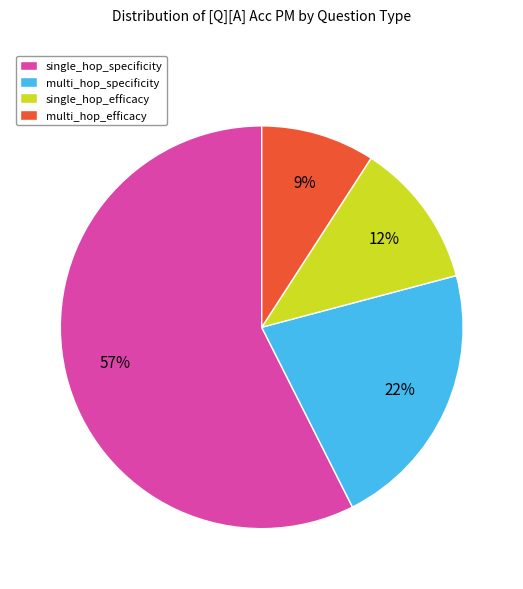

Rank the categories by value from highest to lowest.

single_hop_specificity, multi_hop_specificity, single_hop_efficacy, multi_hop_efficacy